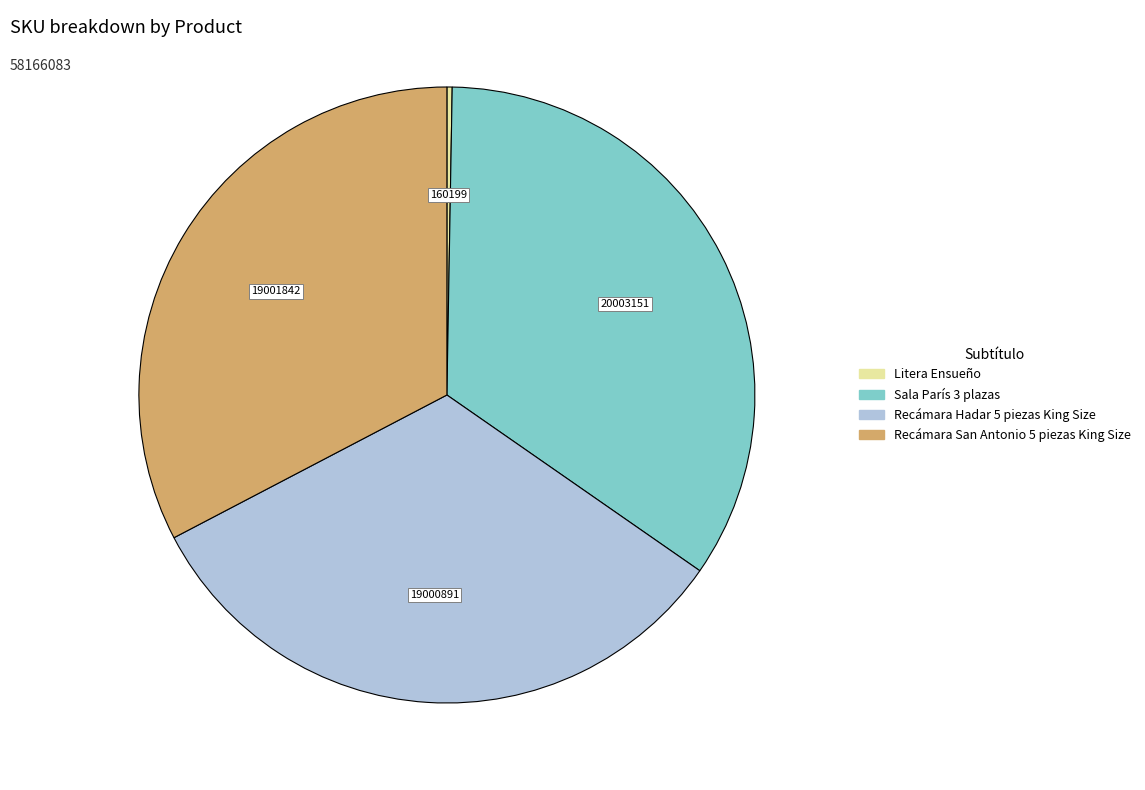

Does Recámara Hadar 5 piezas King Size represent more than half of the total?

No